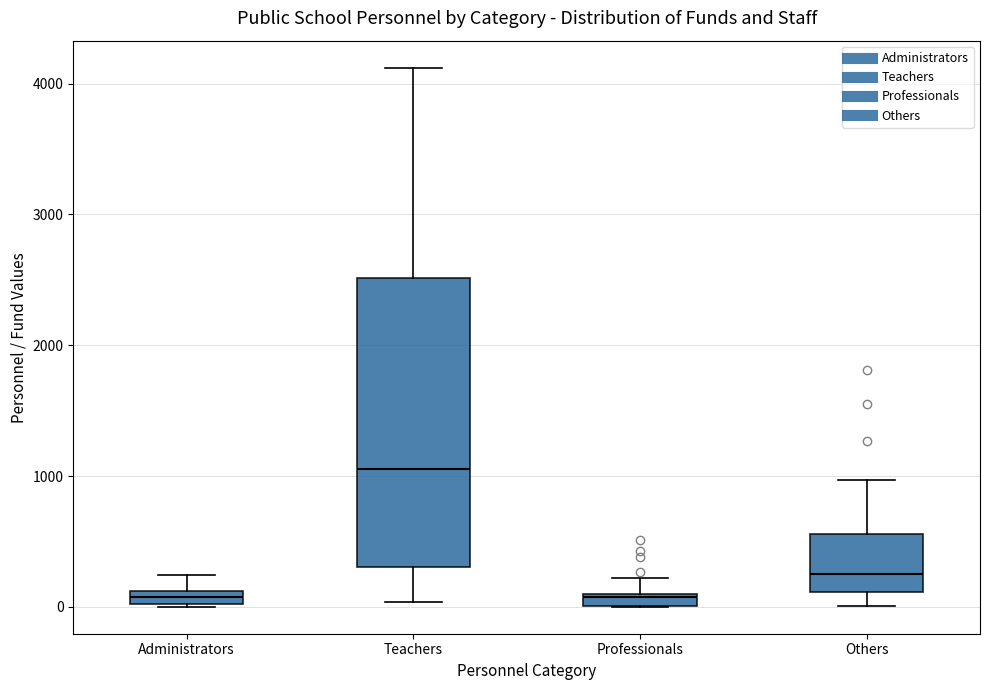

Comparing the boxes themselves (not the whiskers), which one is the tallest?

Teachers